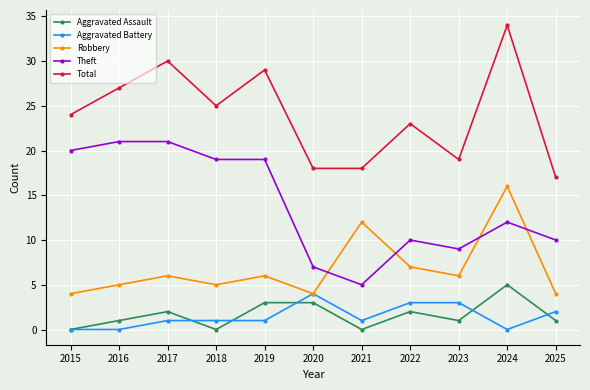

What is the highest value of the Theft series?

21